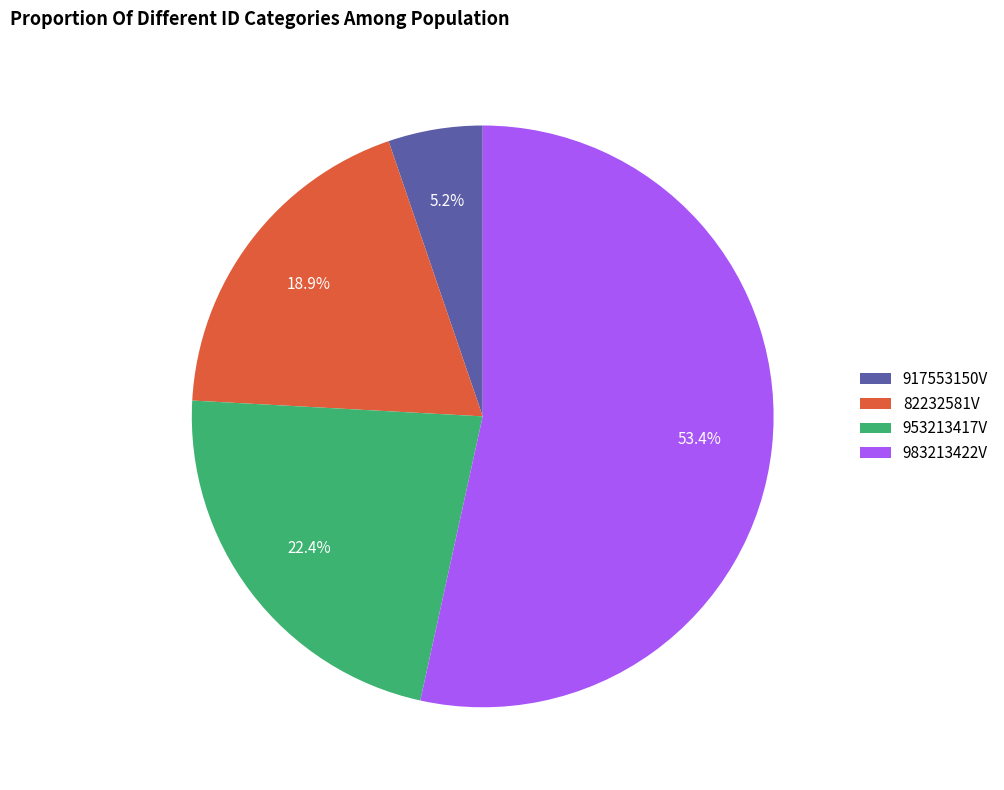

Rank the categories by value from lowest to highest.

917553150V, 82232581V, 953213417V, 983213422V